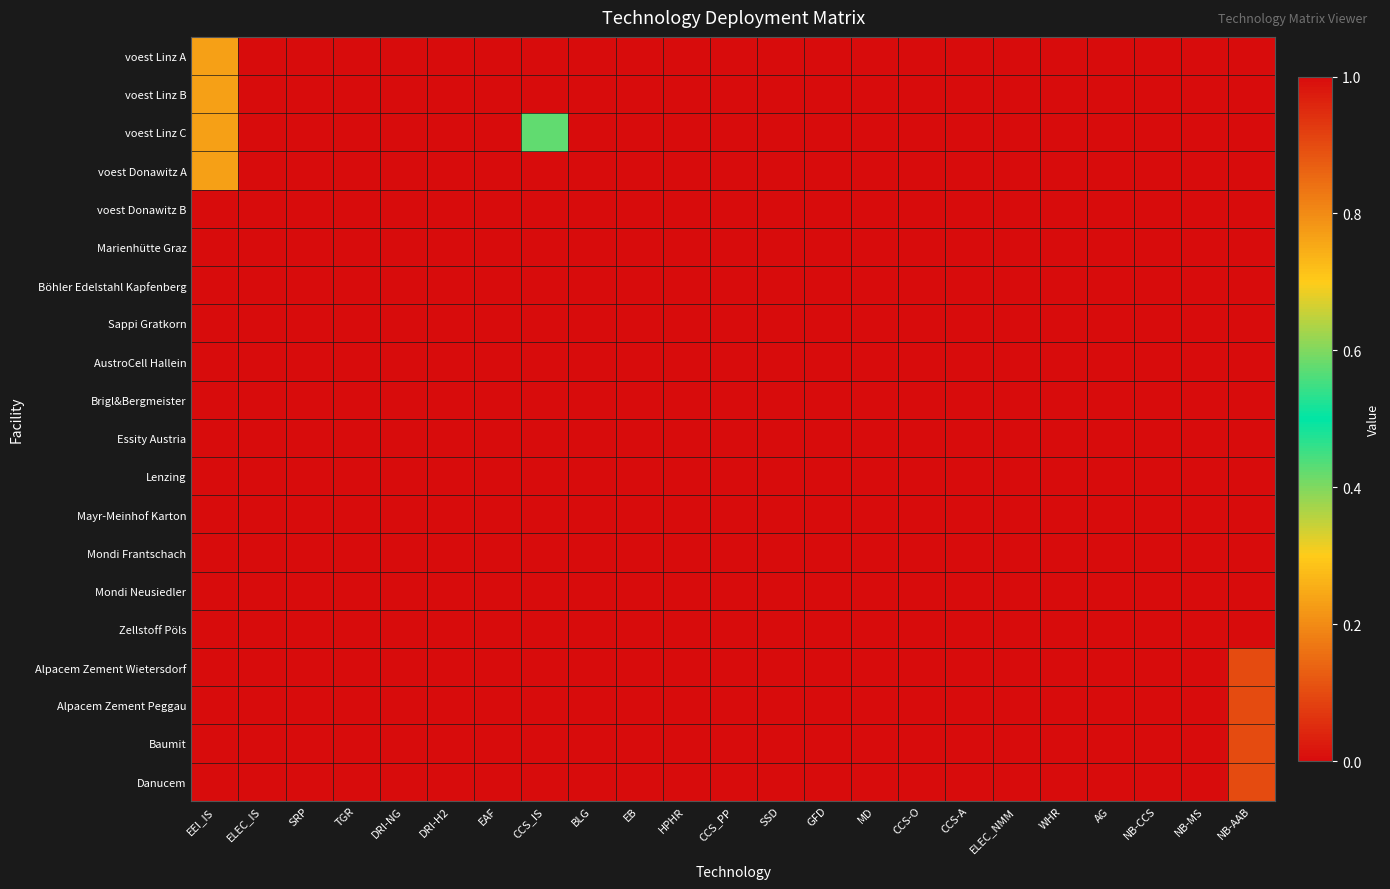

Which series changed the most between AG and NB-CCS?

voest Linz A